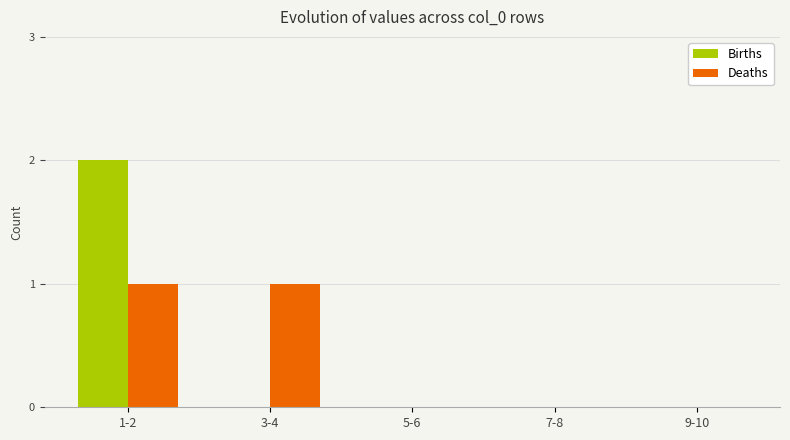

Is the value of Deaths at 1-2 greater than the value of Births at 3-4?

Yes